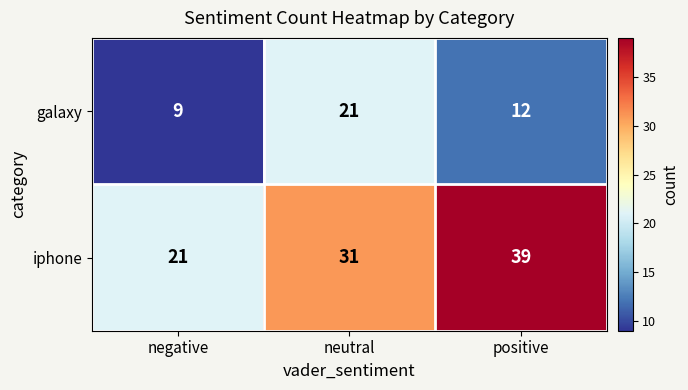

At how many categories does at least one series exceed 22?

2